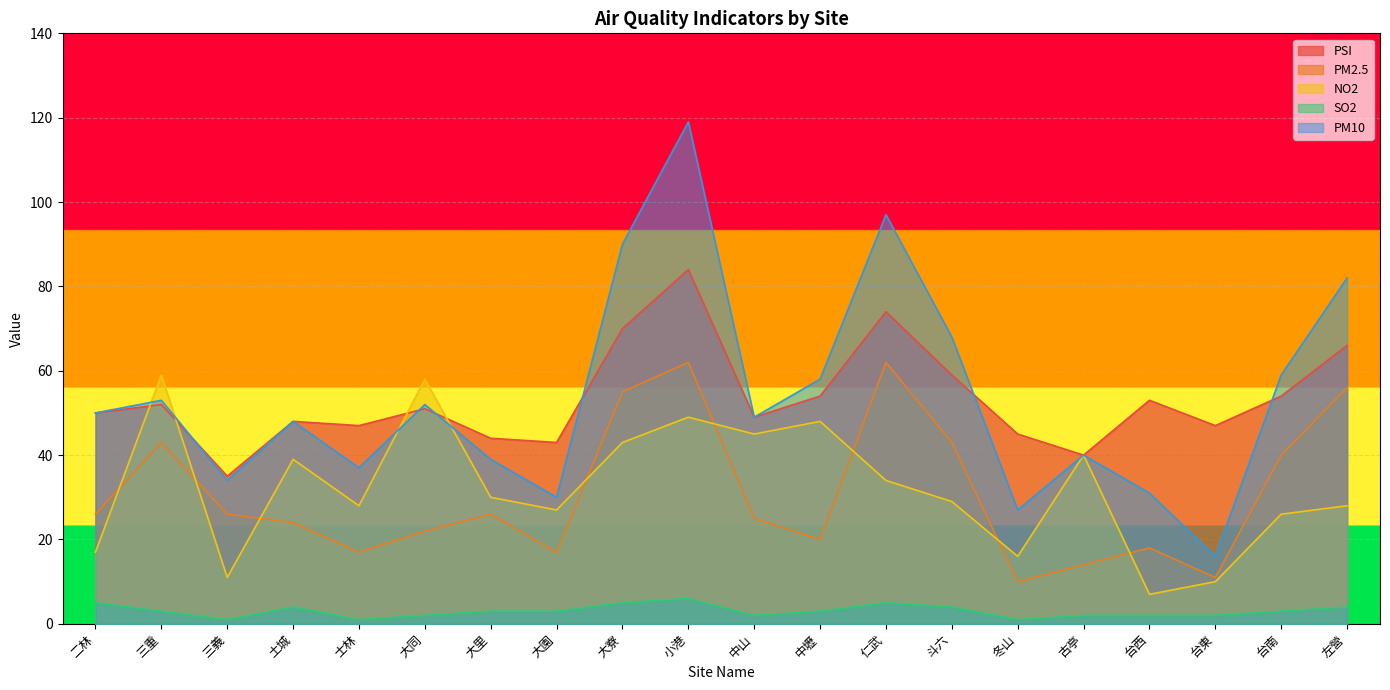

The value of PM10 at 土城 is 80. True or false?

False